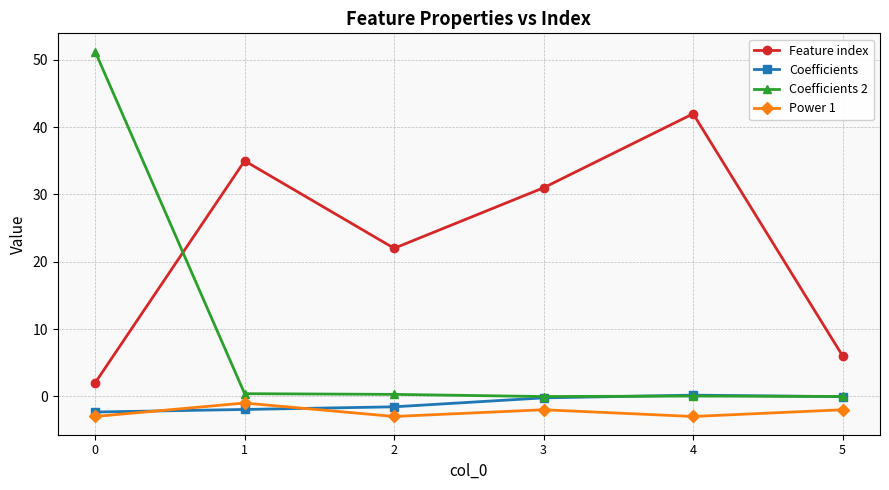

Which series has the largest total across all categories?

Feature index